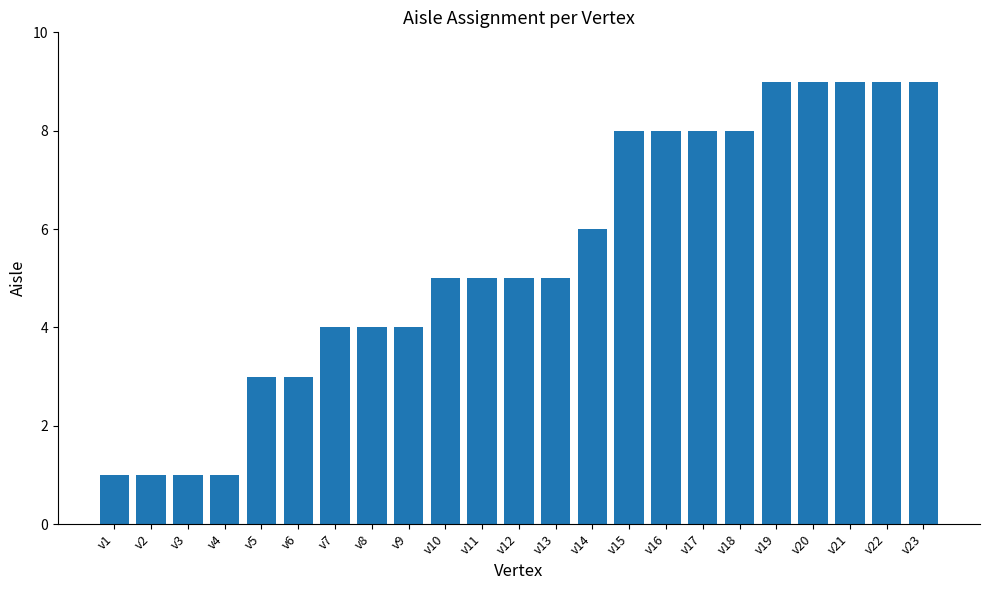

The chart shows a value of 5 at v13. True or false?

True